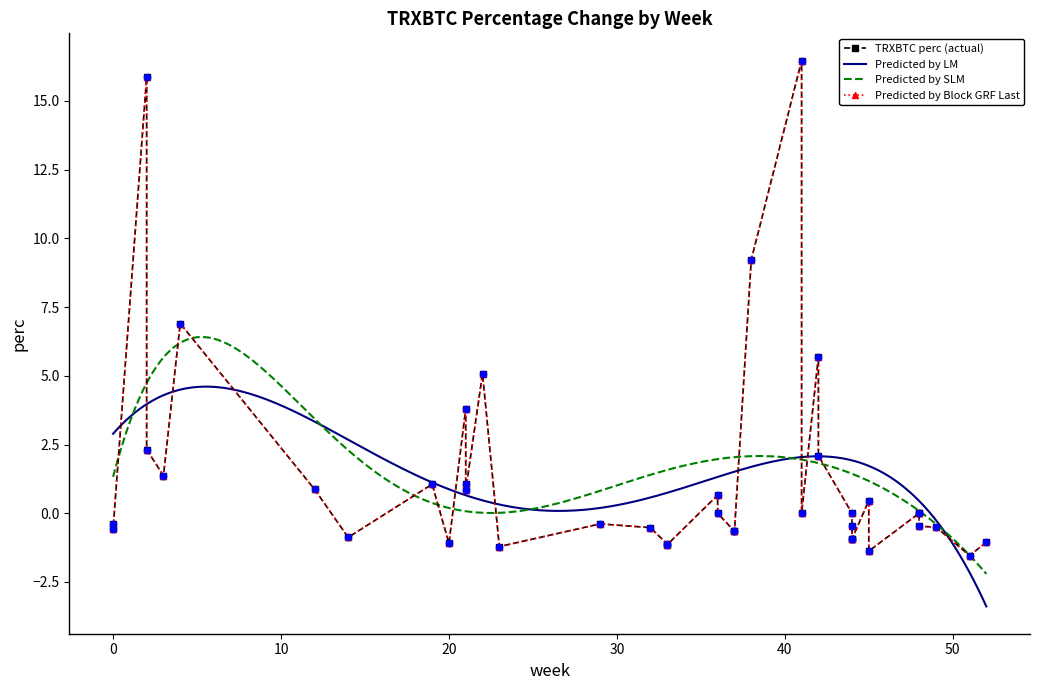

What is the change in value from 3 to 7?

-4.6